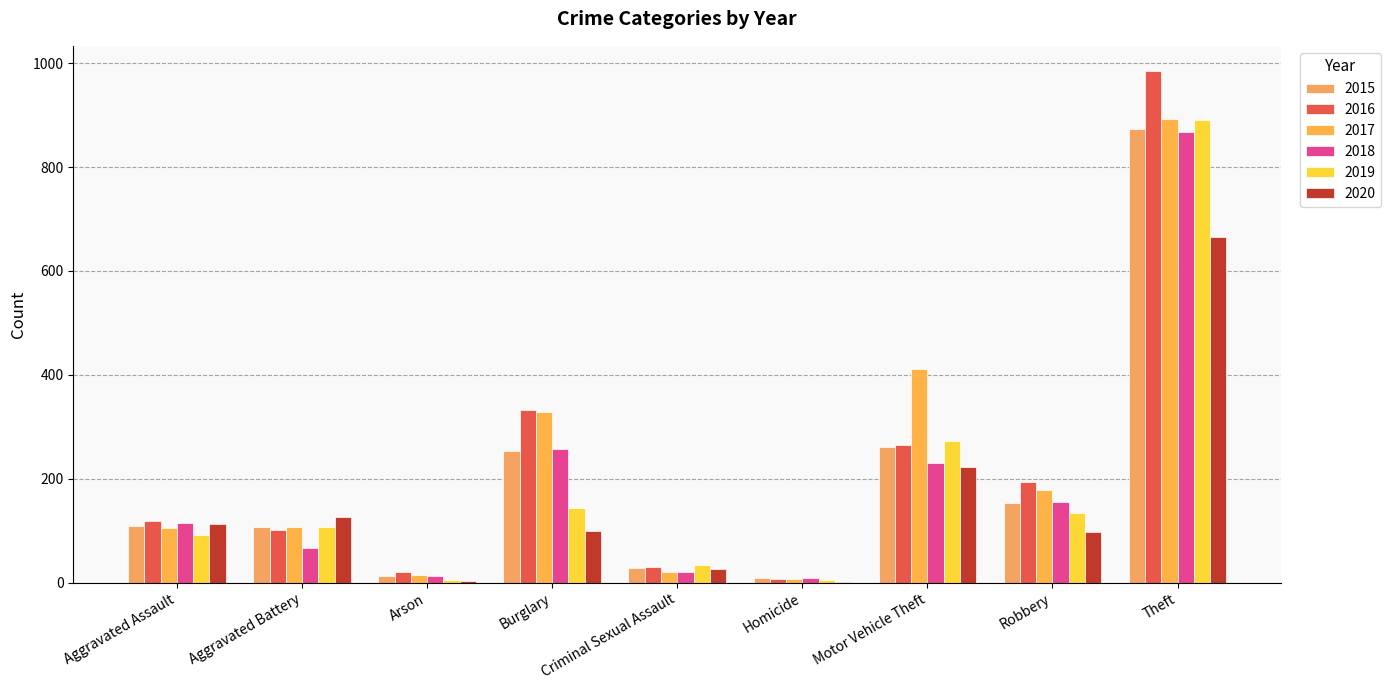

At how many categories does at least one series exceed 253?

3